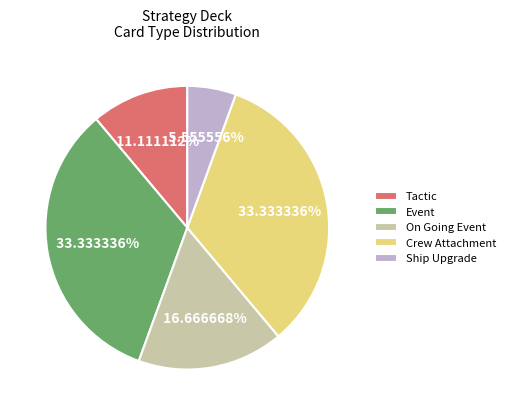

Is there a majority slice in this chart?

No